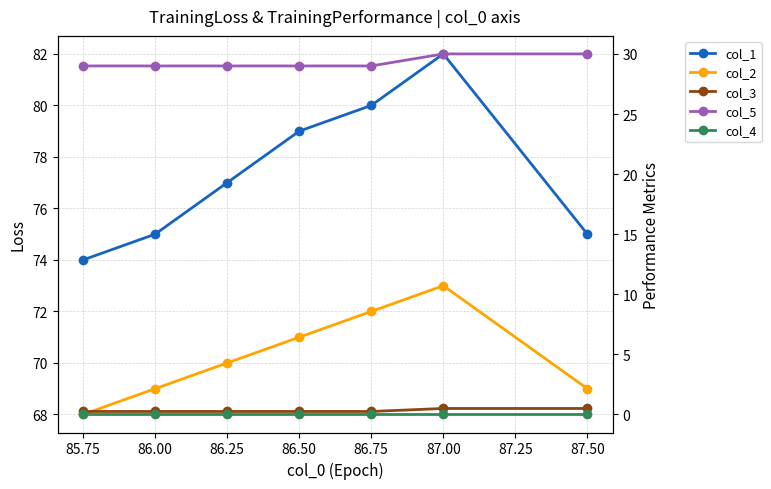

Is it true that col_2 equals 97.4 at 87.00?

False